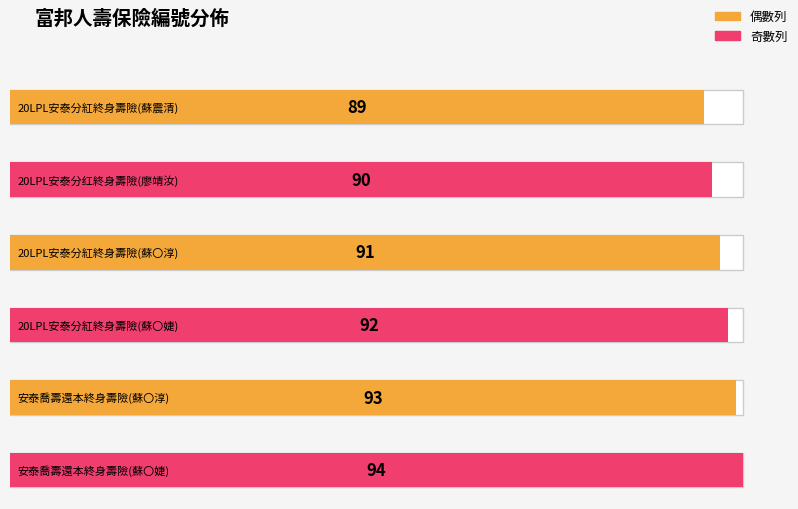

The chart shows a value of 40 at 20LPL安泰分紅終身壽險(蘇〇婕). True or false?

False